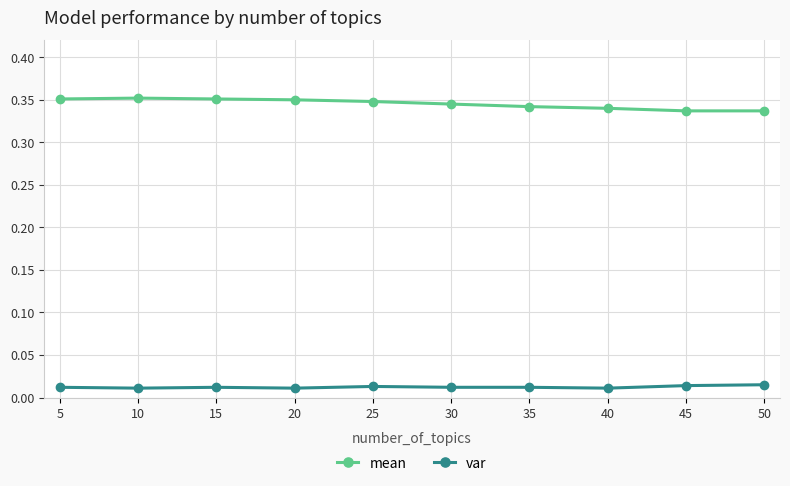

List the series in order of their overall mean, lowest first.

var, mean